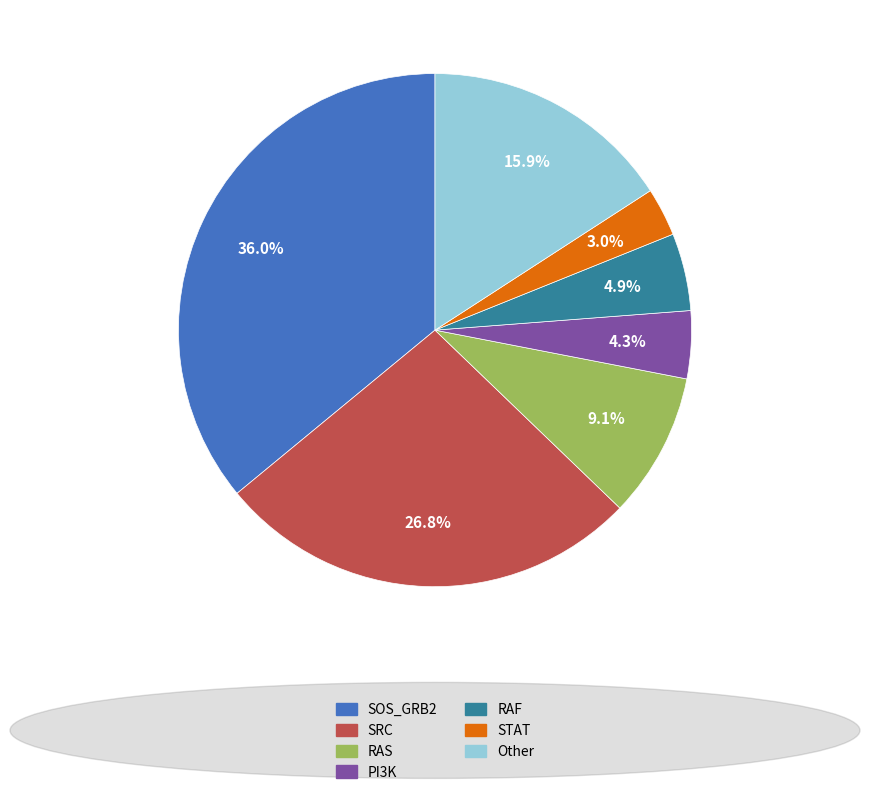

Does RAF account for over 50% of the chart?

No